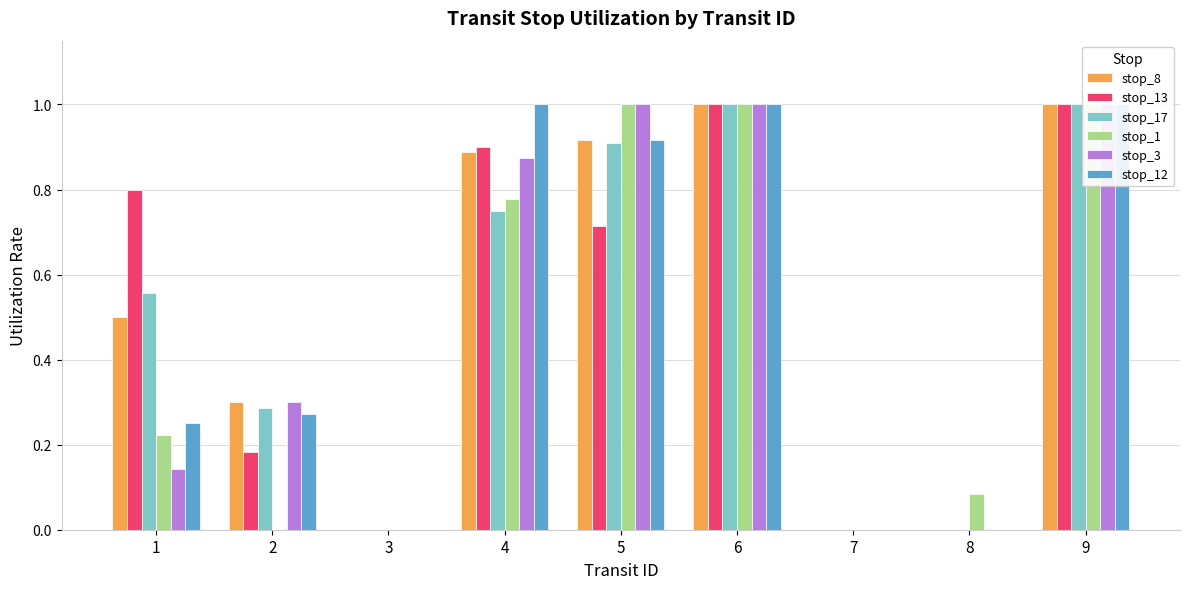

How many positive values does the stop_12 series have?

6